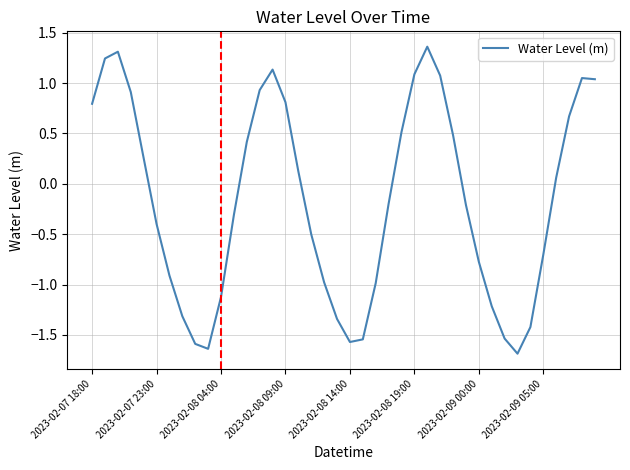

What is the difference between the maximum and second lowest values?

3.0